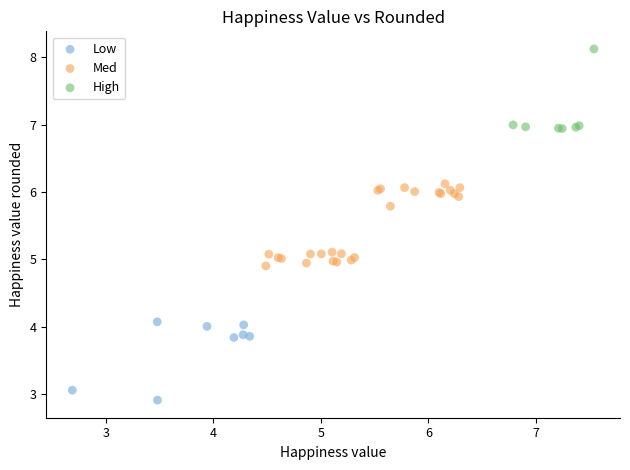

Which series contains the lowest Y value?

Low